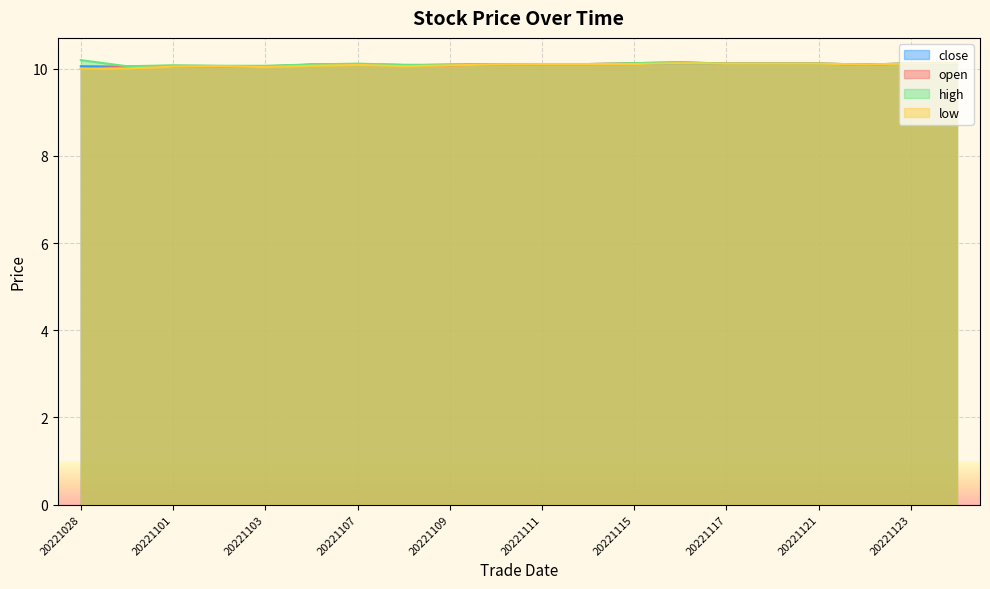

Between 20221102 and 20221115, which series saw the biggest shift?

open